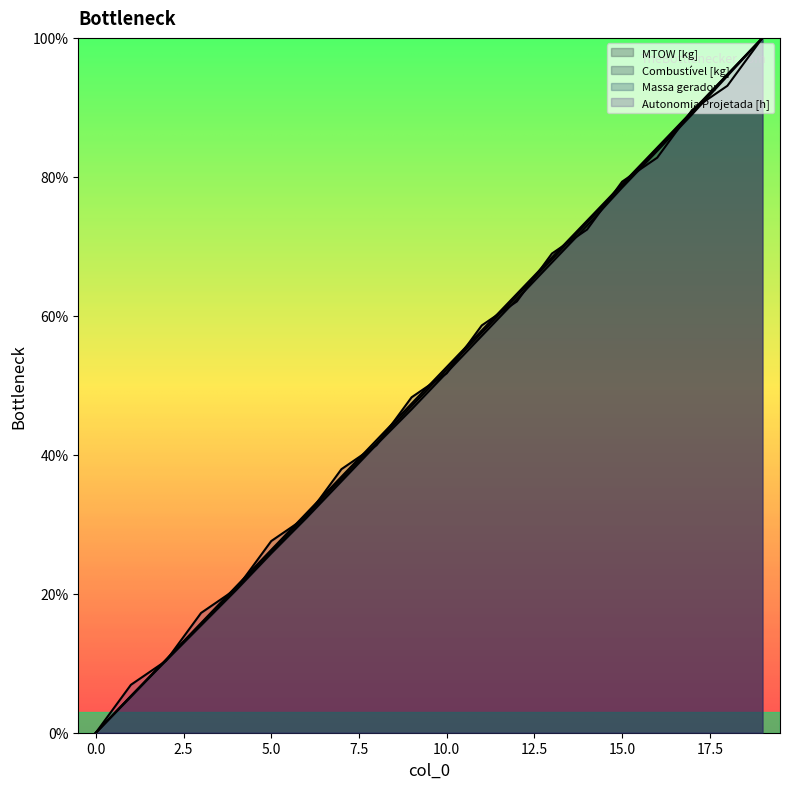

What are all the series names shown in the legend?

MTOW [kg], Combustível [kg], Massa gerador, Autonomia Projetada [h]